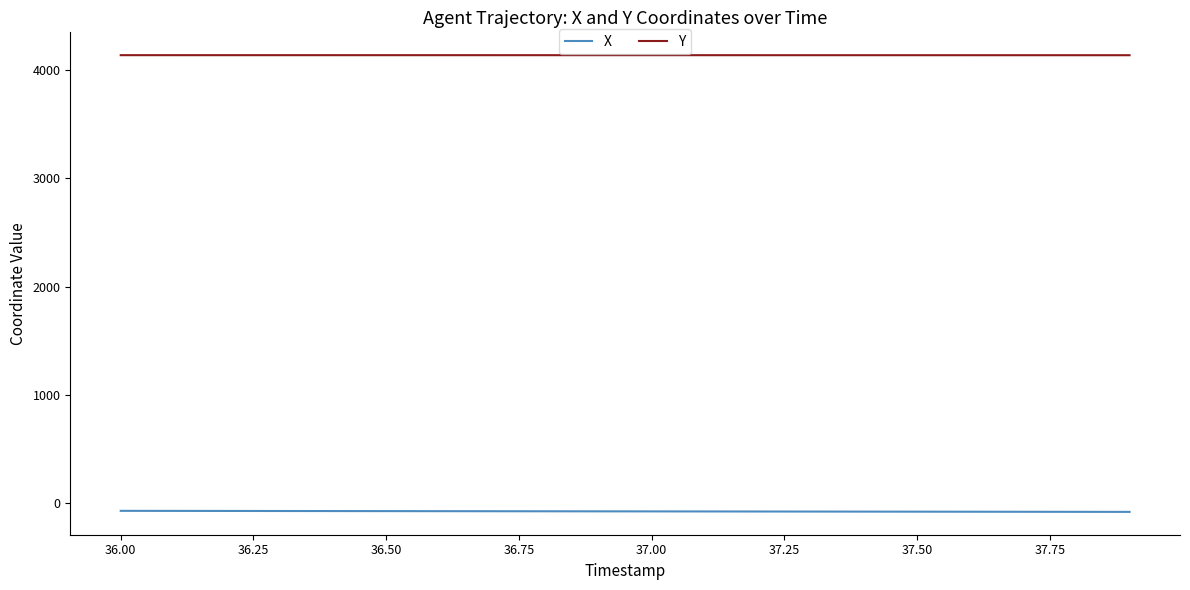

What is the maximum value shown in the chart?

4138.2